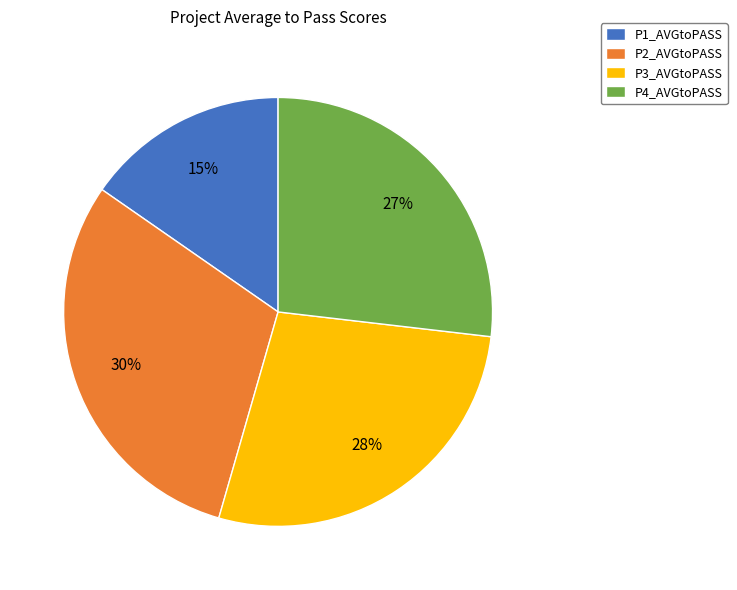

Do P1_AVGtoPASS and P3_AVGtoPASS together represent more than half of the pie?

No